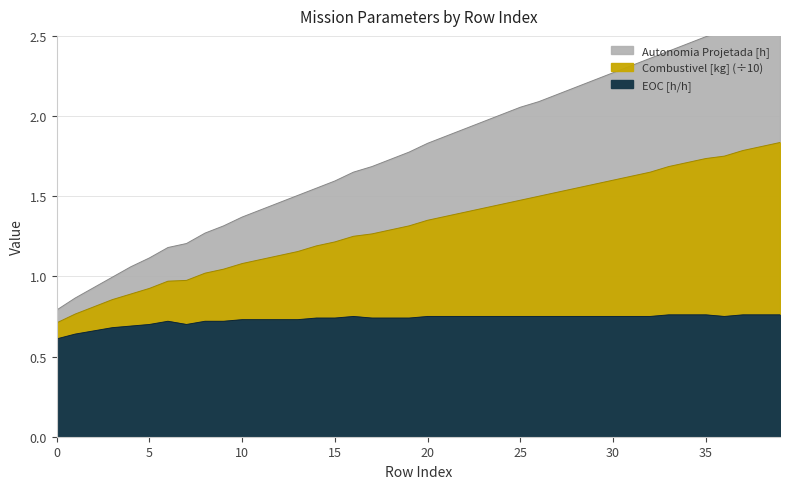

Is it true that Combustivel [kg] equals 1.6 at 32?

True